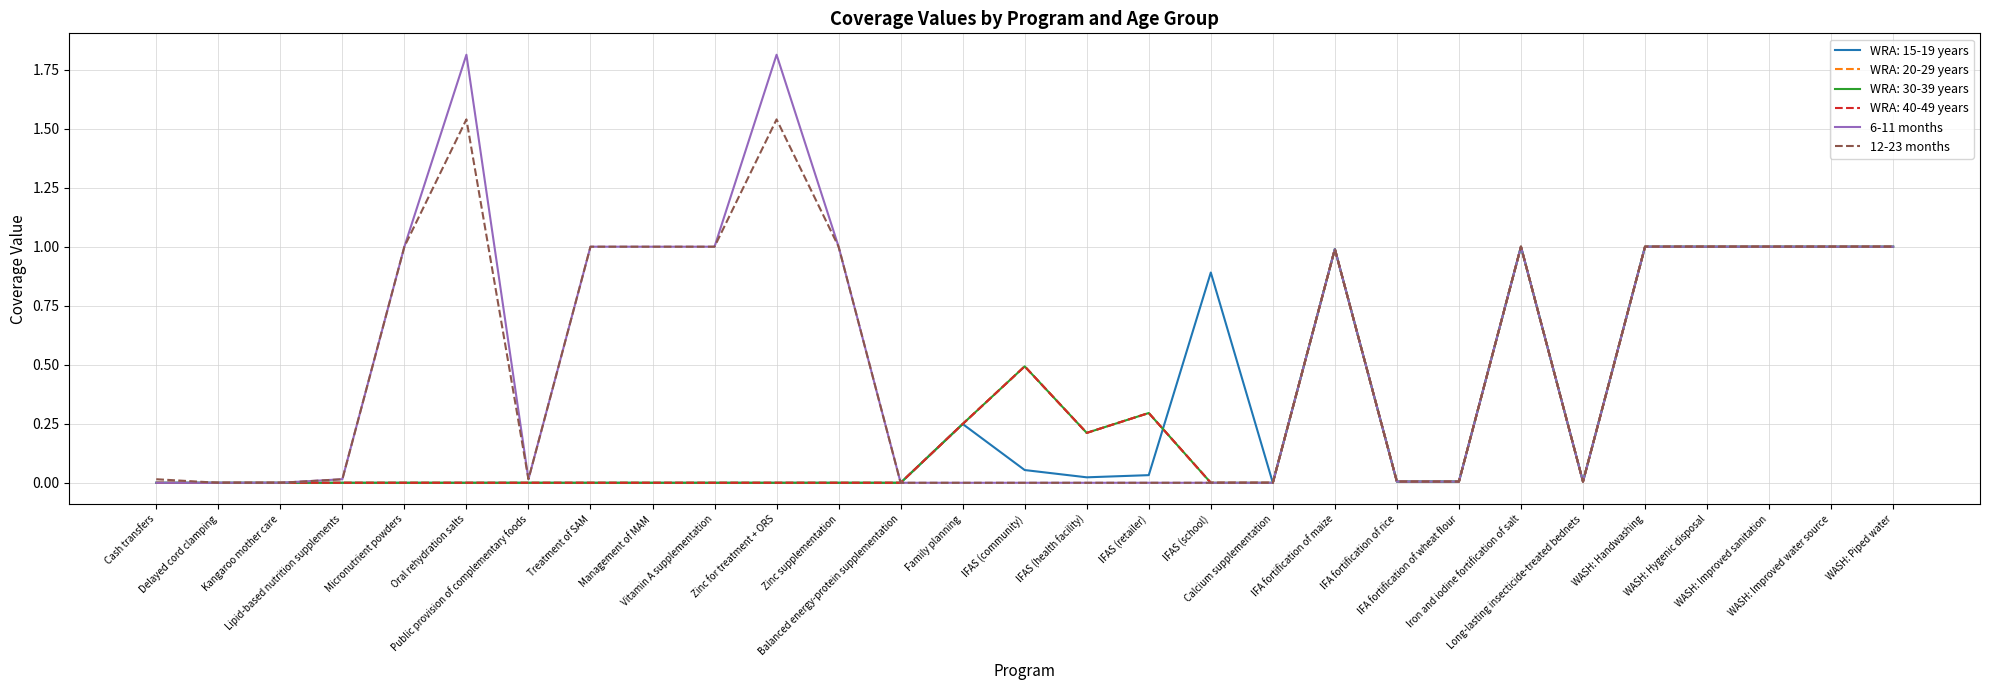

Does the chart have visible grid lines?

Yes